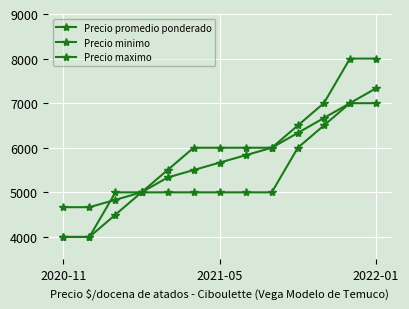

How many distinct data groups are displayed?

3